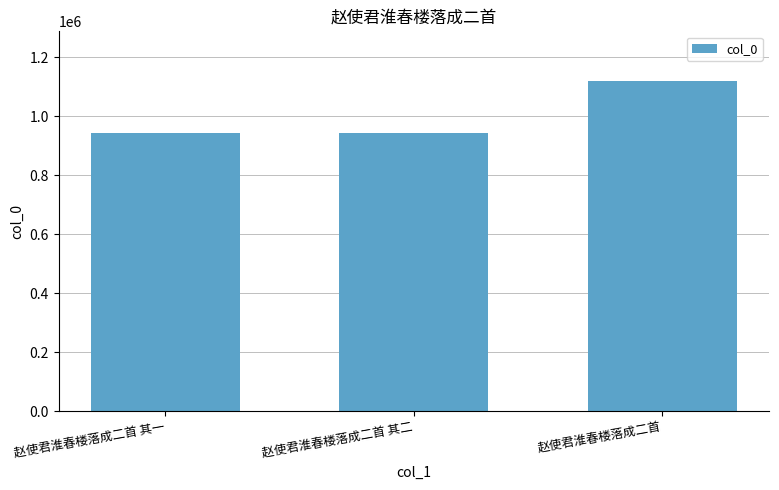

Is it true that the value at 赵使君淮春楼落成二首 其二 is 943419?

True